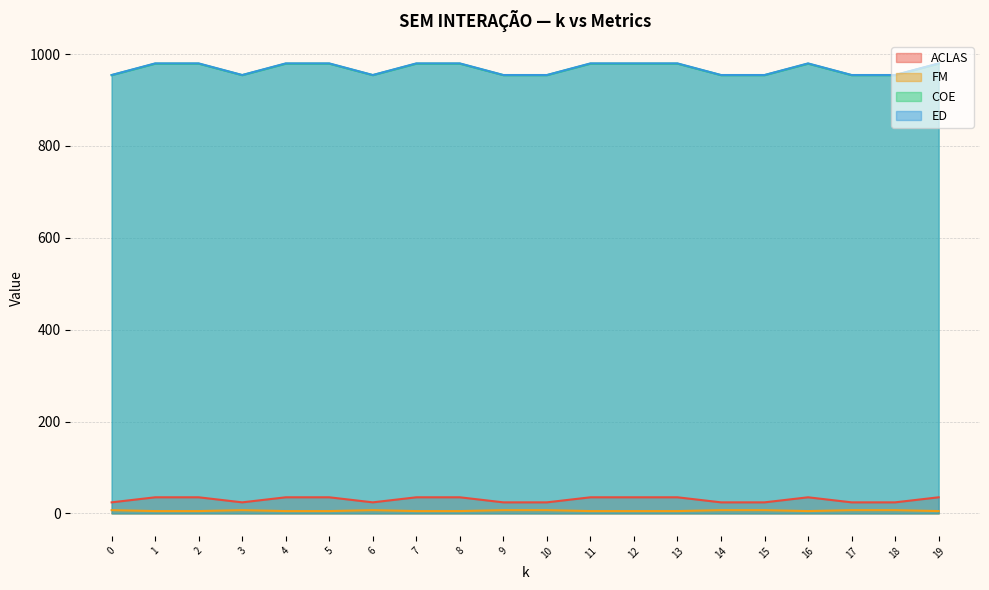

How many lines are shown in the chart?

4